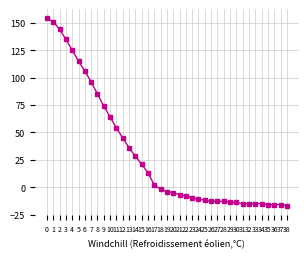

What is the sum of the values at 25 and 27?

-25